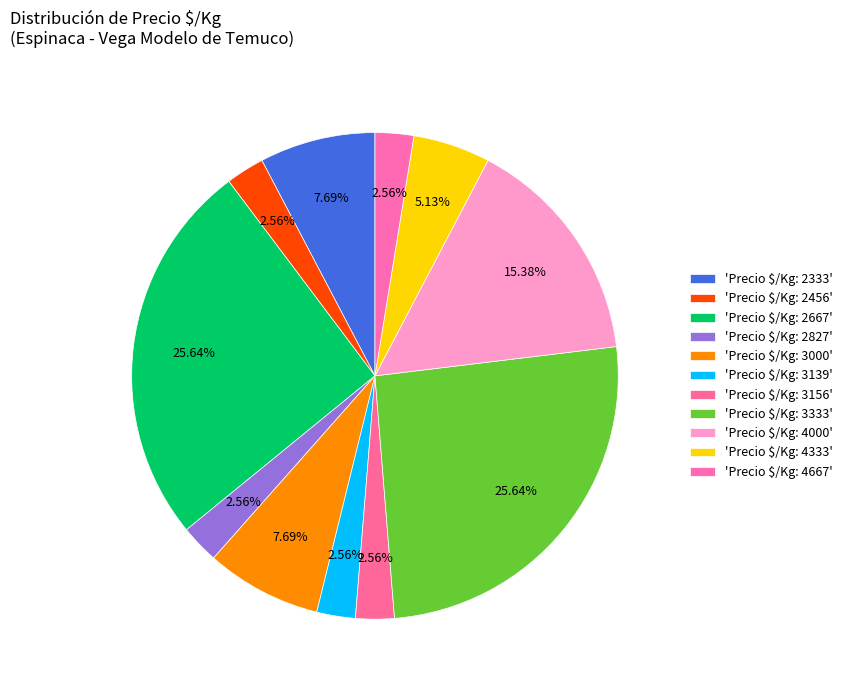

How many slices are in this pie chart?

11